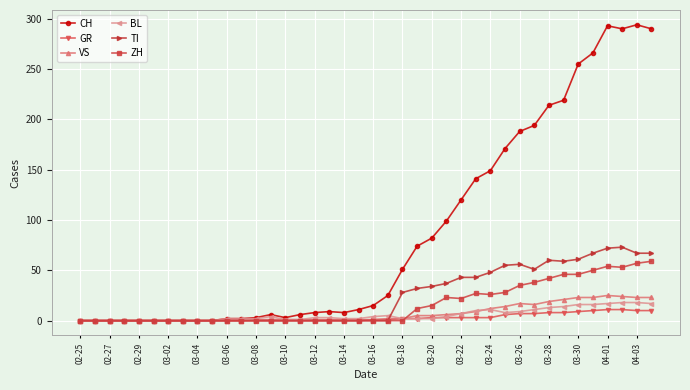

Which series has the largest range (max minus min)?

CH